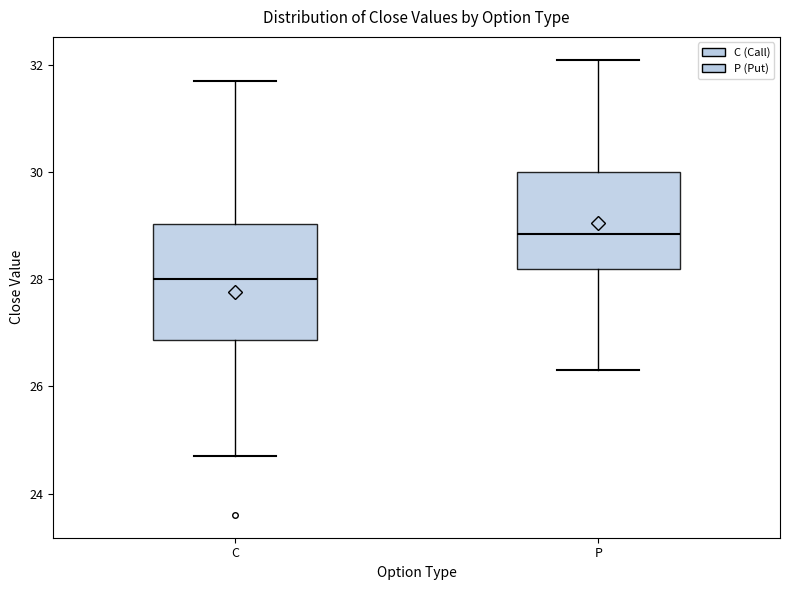

Which box's median line is the lowest?

C